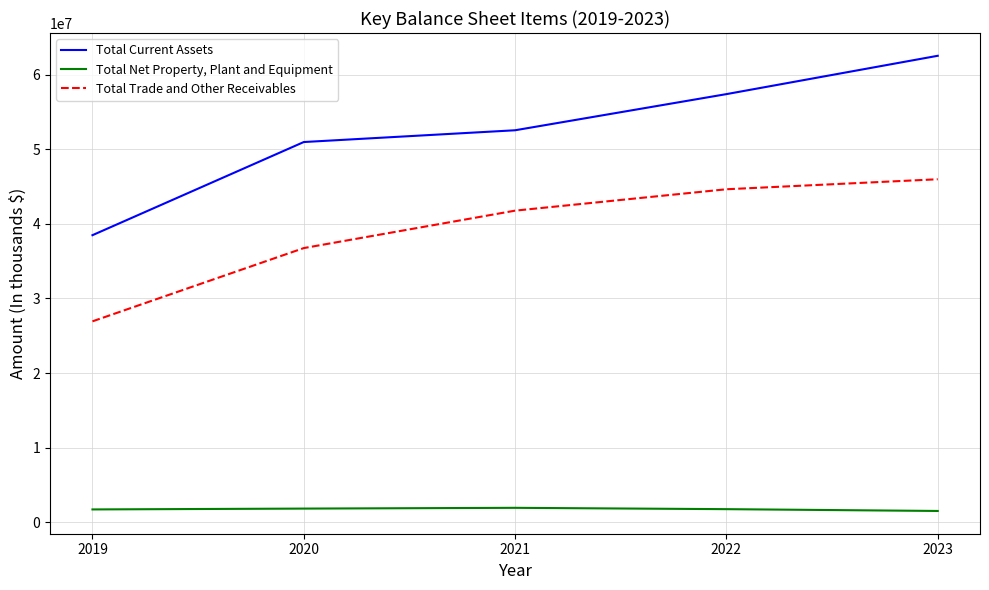

What is the difference between the highest and lowest values at 2023?

61081000